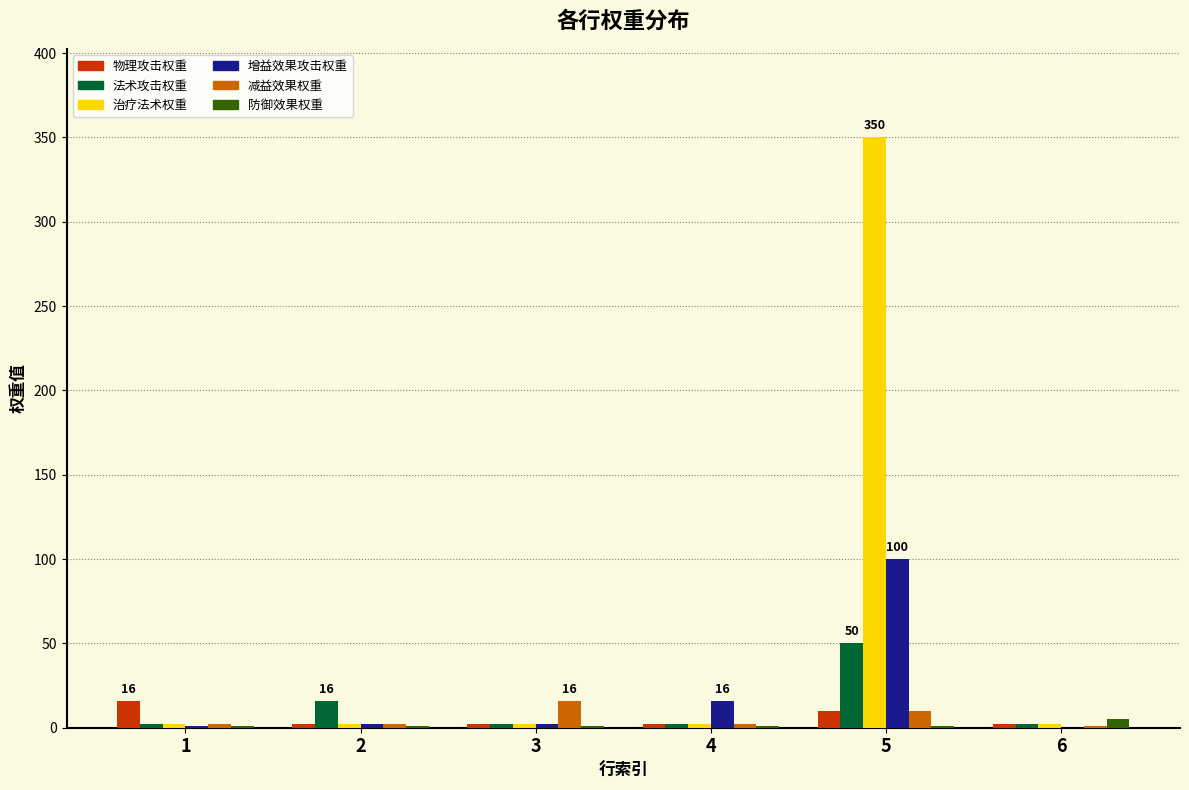

Is the value of 治疗法术权重 at 2 greater than the value of 增益效果攻击权重 at 4?

No